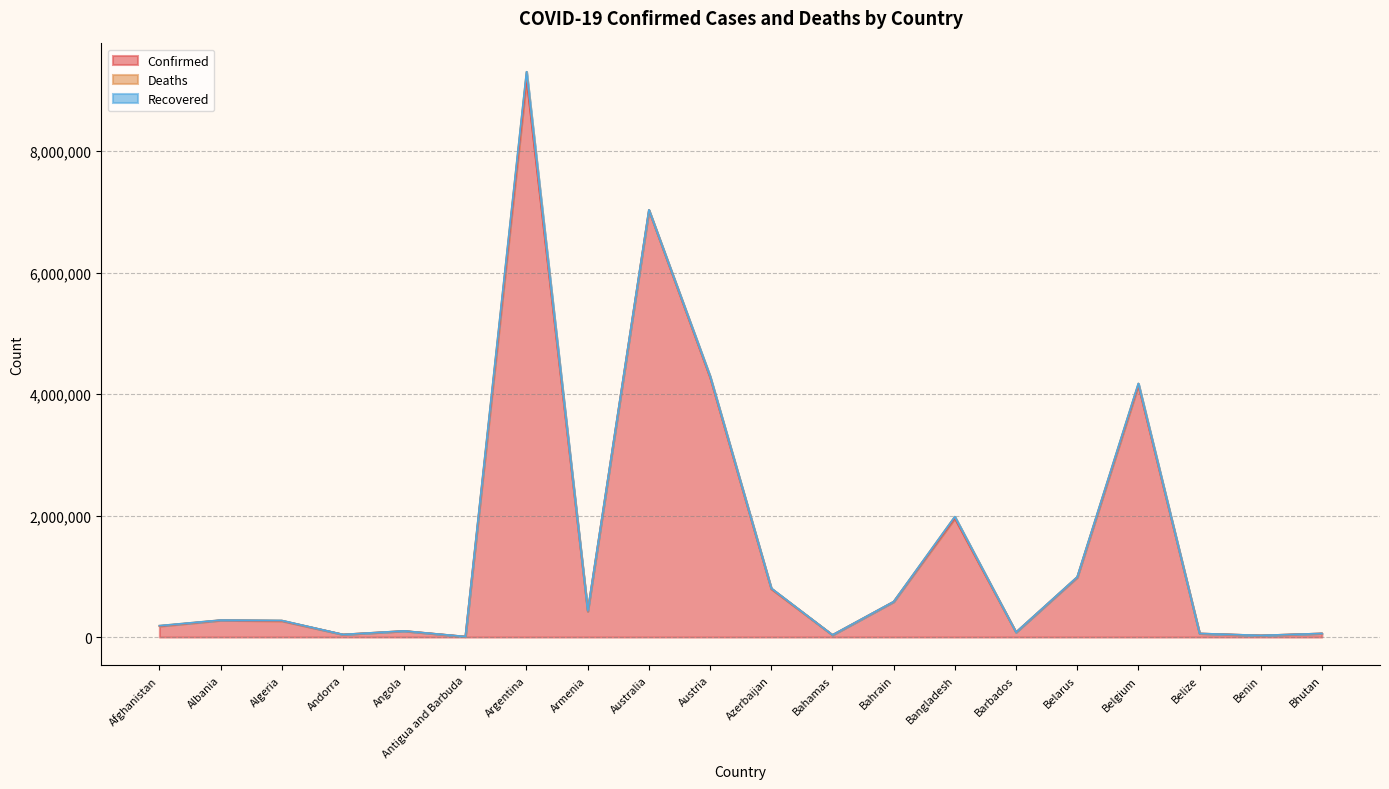

In Confirmed, how many points are higher than both neighbors (excluding endpoints)?

6